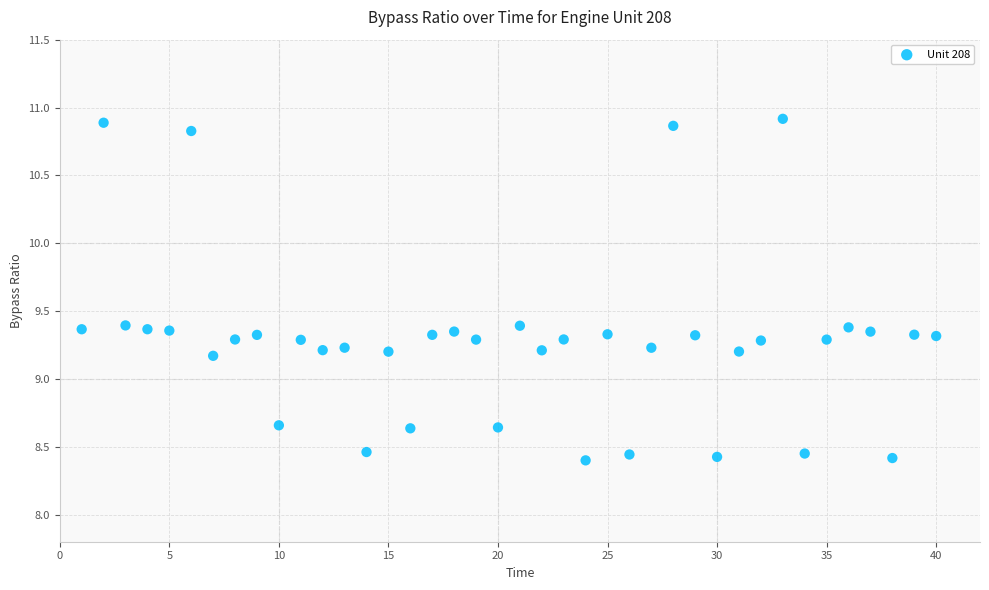

What is the range of Y values (max minus min)?

2.5